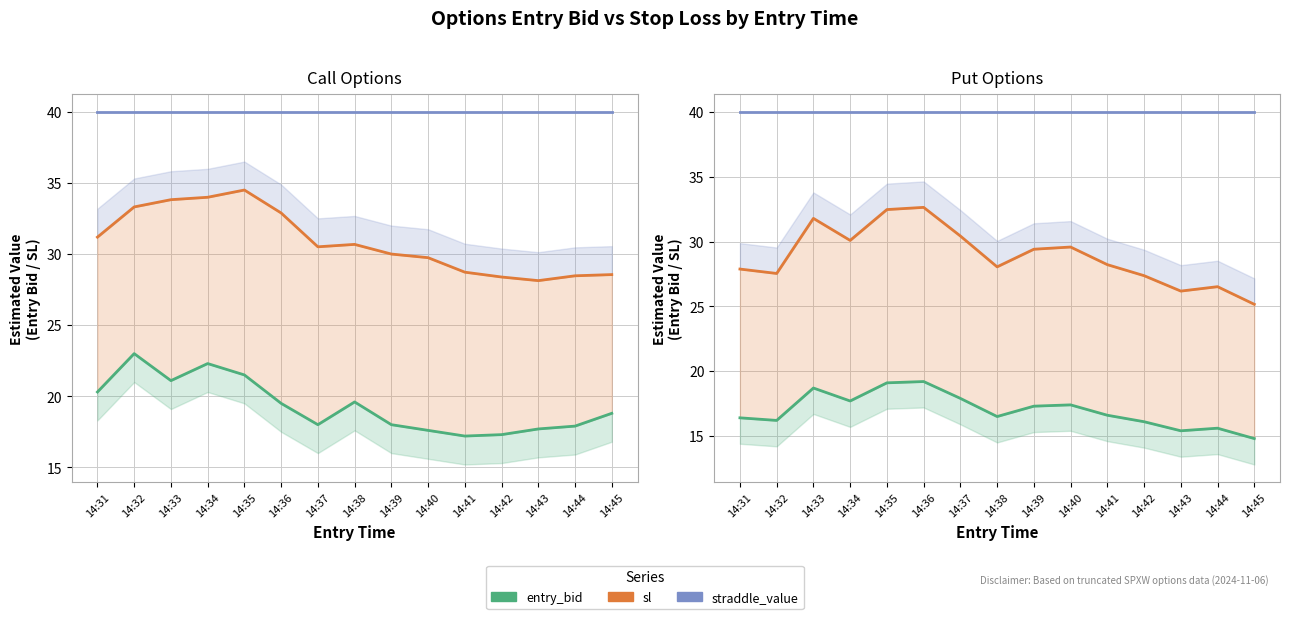

What is the value of the sl (Call) point at the 5th from the left?

34.5